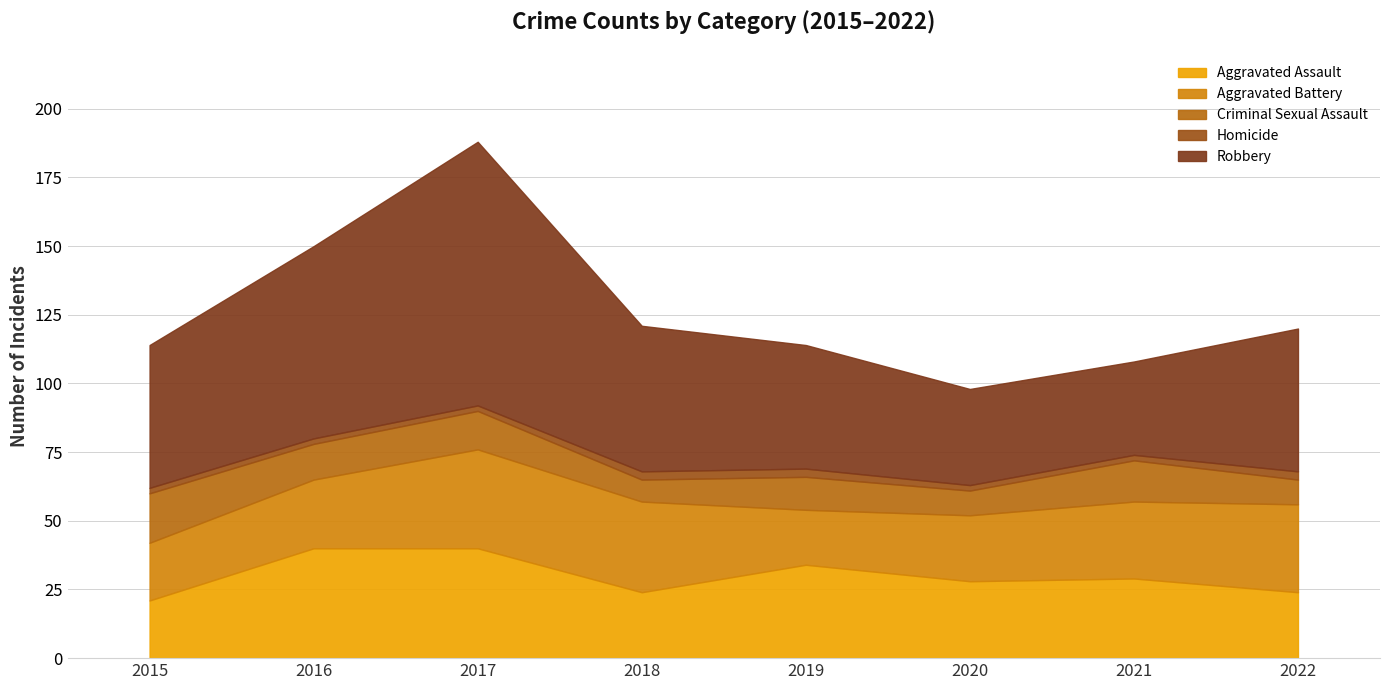

What is the maximum value for Criminal Sexual Assault?

18